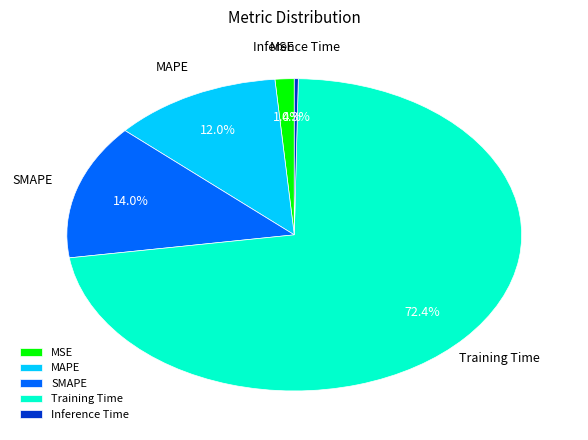

How many segments does this pie chart have?

5